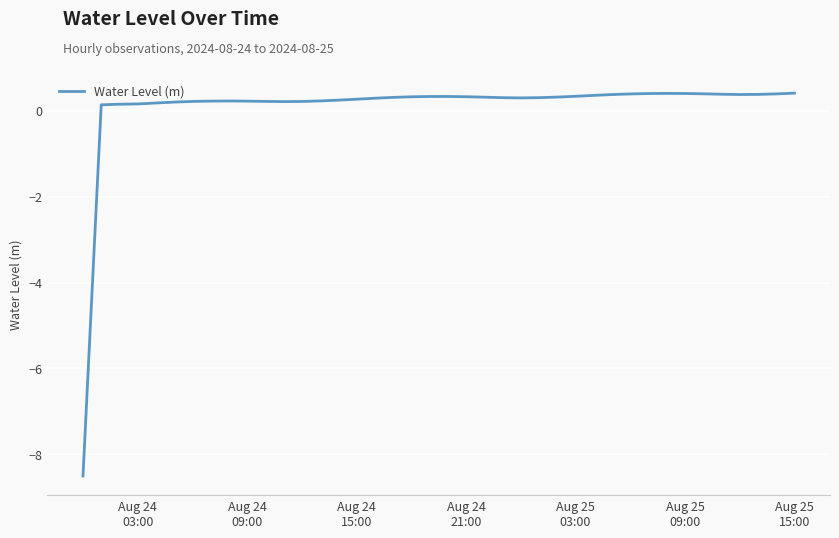

What is the maximum value shown in the chart?

0.4